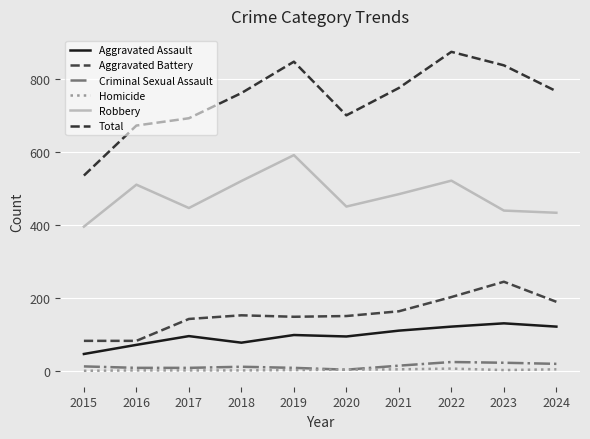

True or false: Criminal Sexual Assault has more than 0 points higher than both neighbors.

True